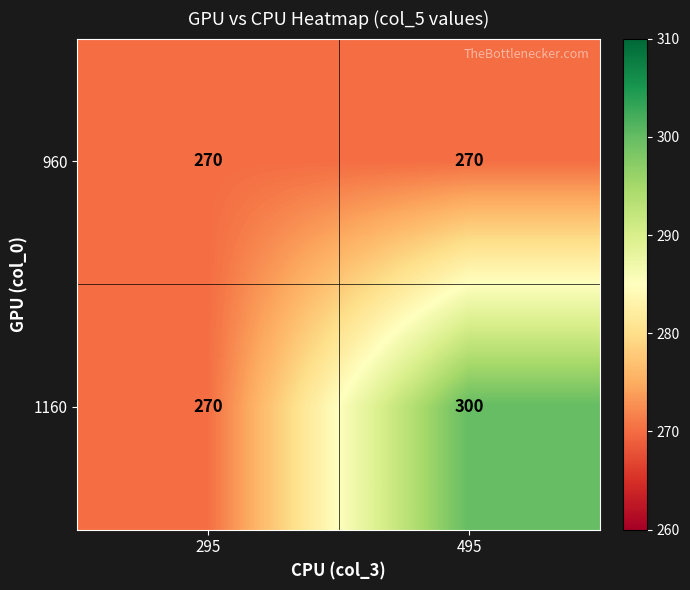

Reading left to right, list all the values displayed in this chart.

960: 295=270	495=270
1160: 295=270	495=300